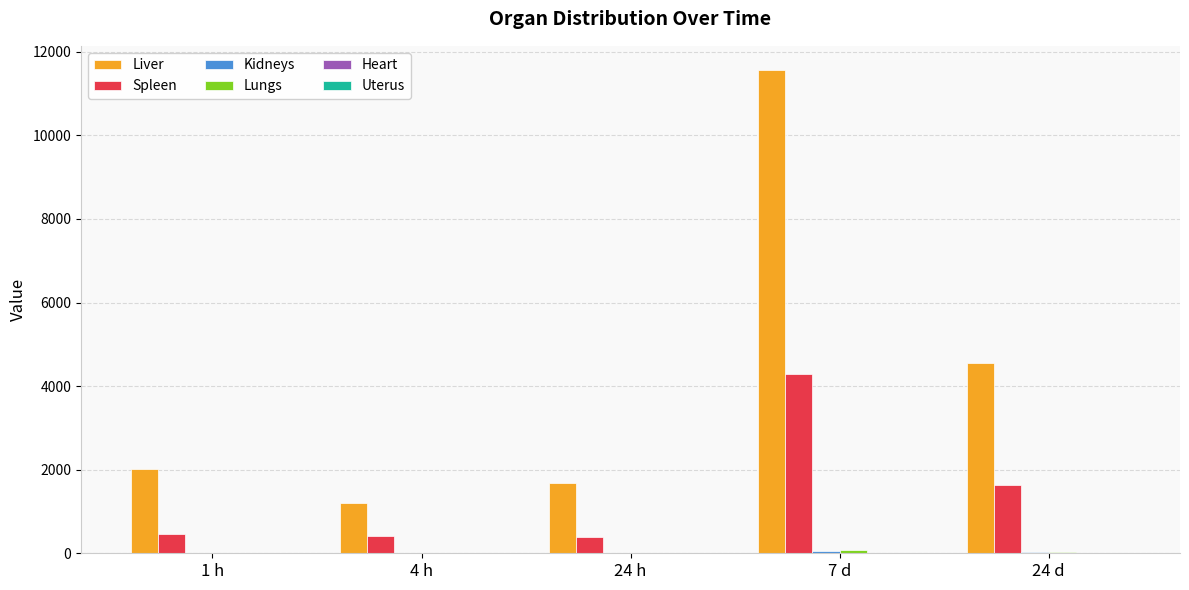

What is the greatest value displayed?

11564.0